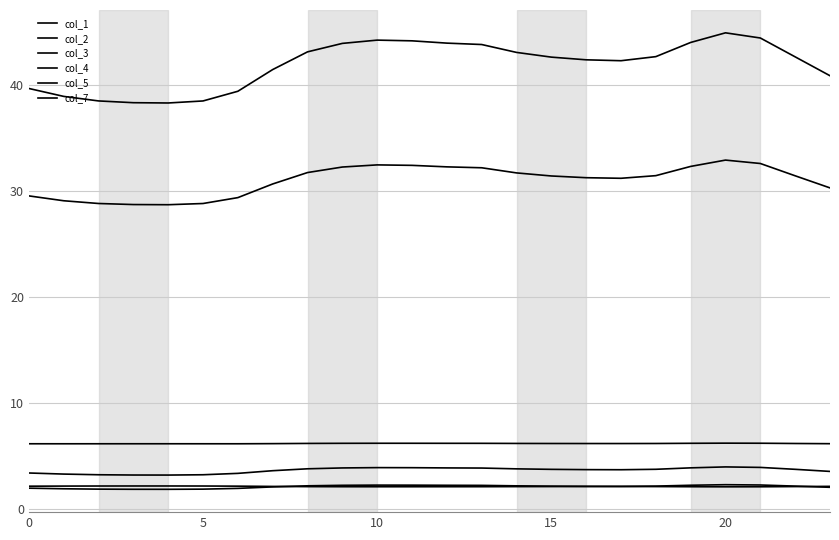

How many lines are shown in the chart?

6